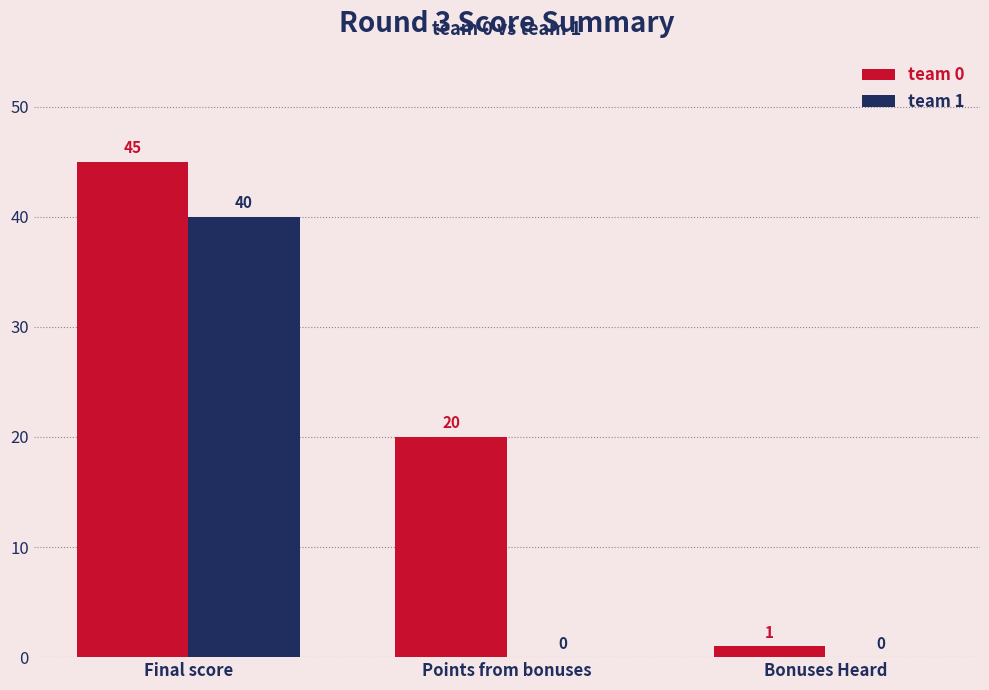

How many team 0 values are between 1 and 45?

3